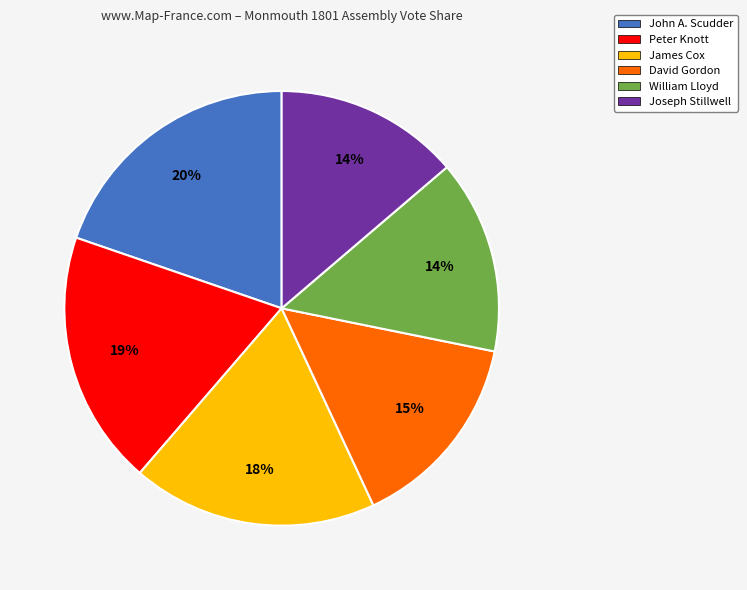

Is it true that Peter Knott is 19% of the pie?

True